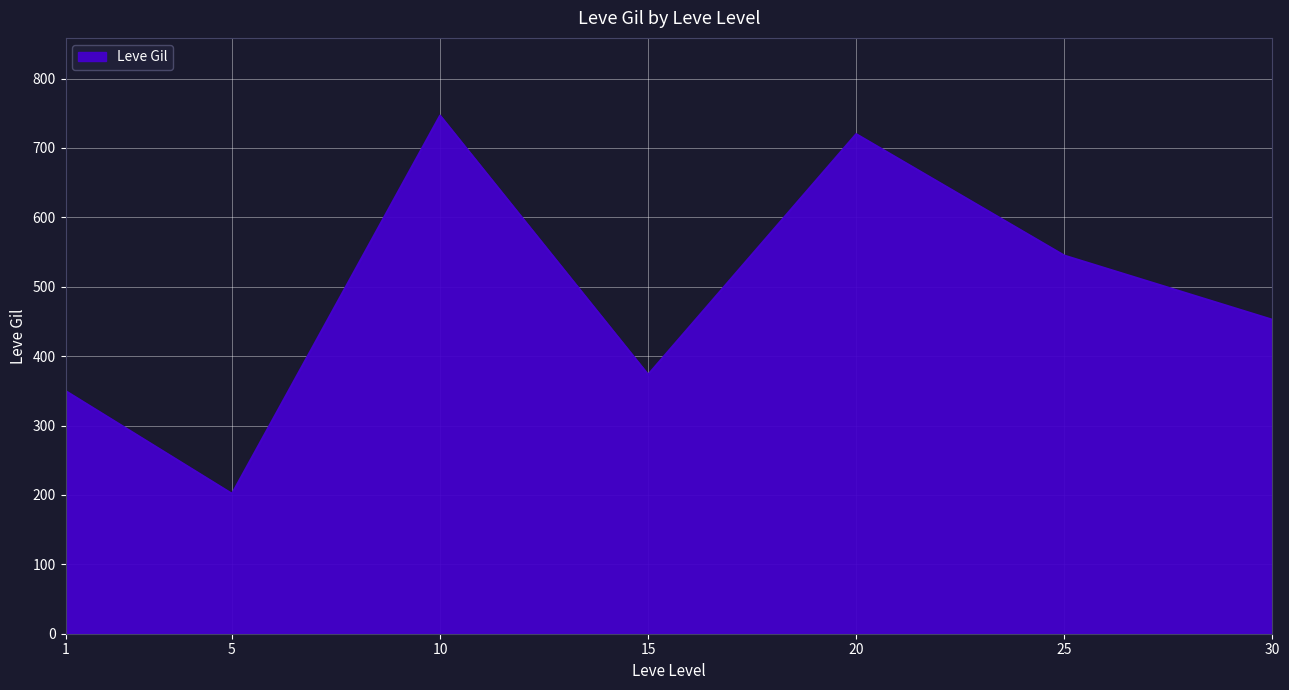

Reading right to left, transcribe all the data shown in this chart.

452.5	545.0	720.0	373.3	746.7	201.7	349.8